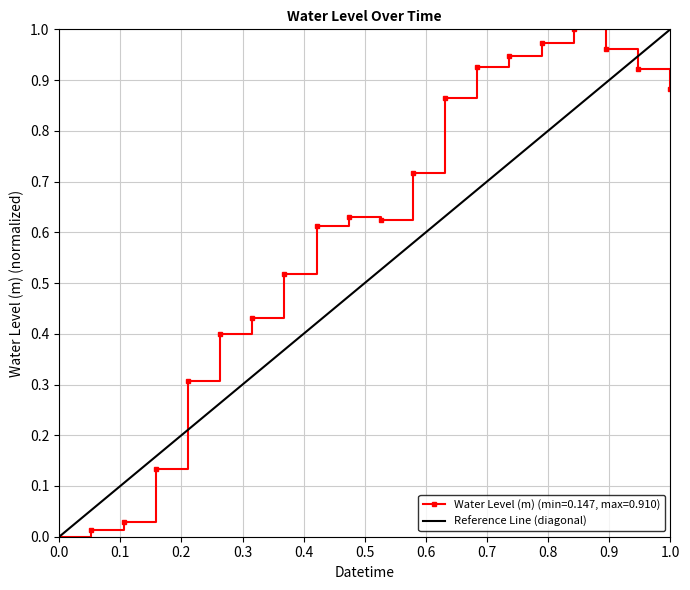

Is it true that Water Level (m) (min=0.147, max=0.910) equals -0.6 at 0.0?

False